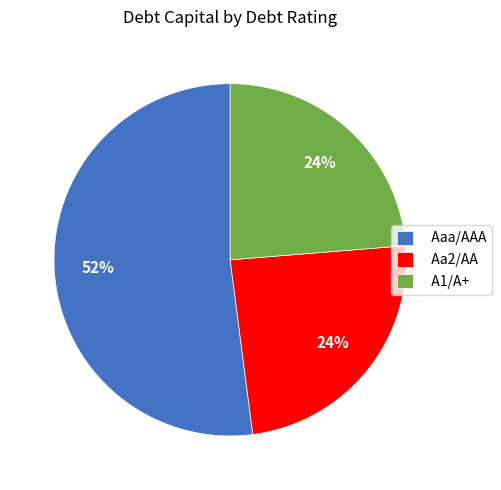

How many slices are in this pie chart?

3